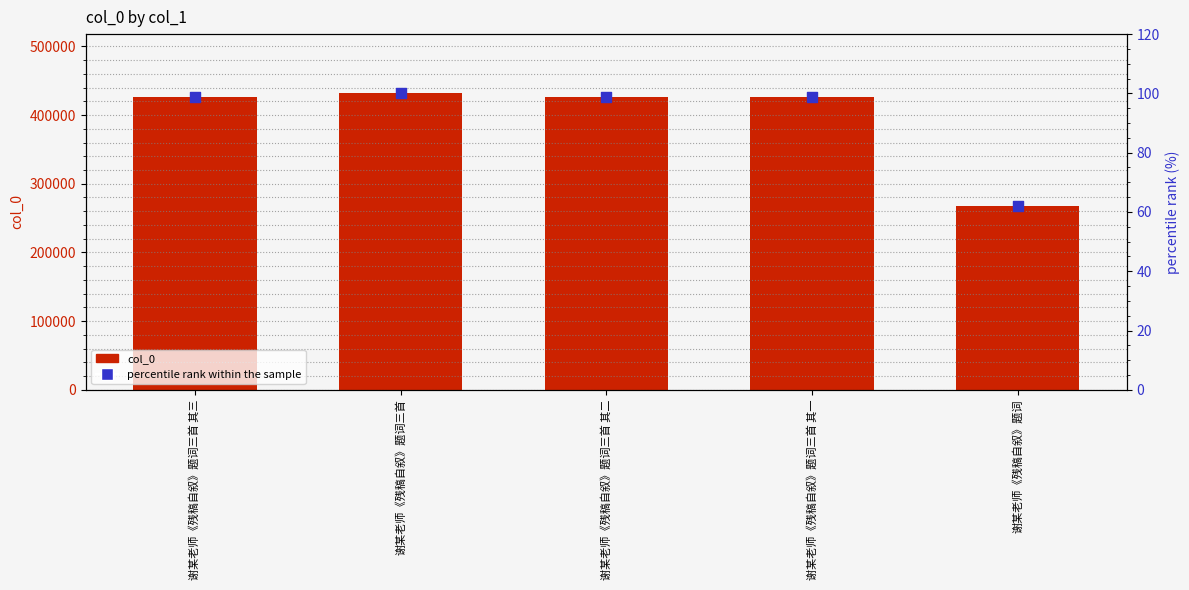

At how many categories does at least one series exceed 191759?

5